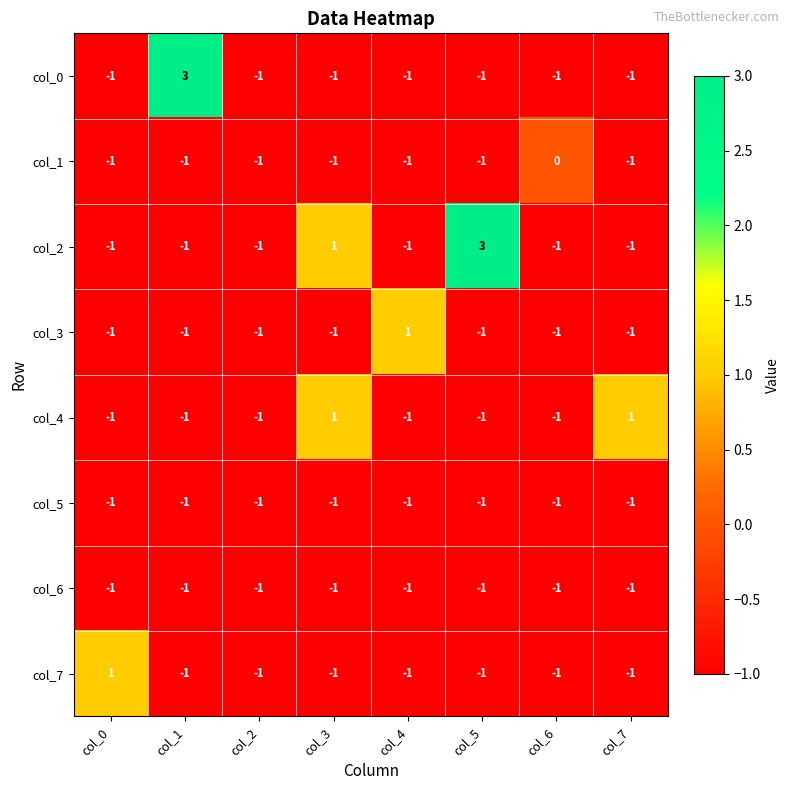

What is the difference between the highest and lowest values at col_5?

4